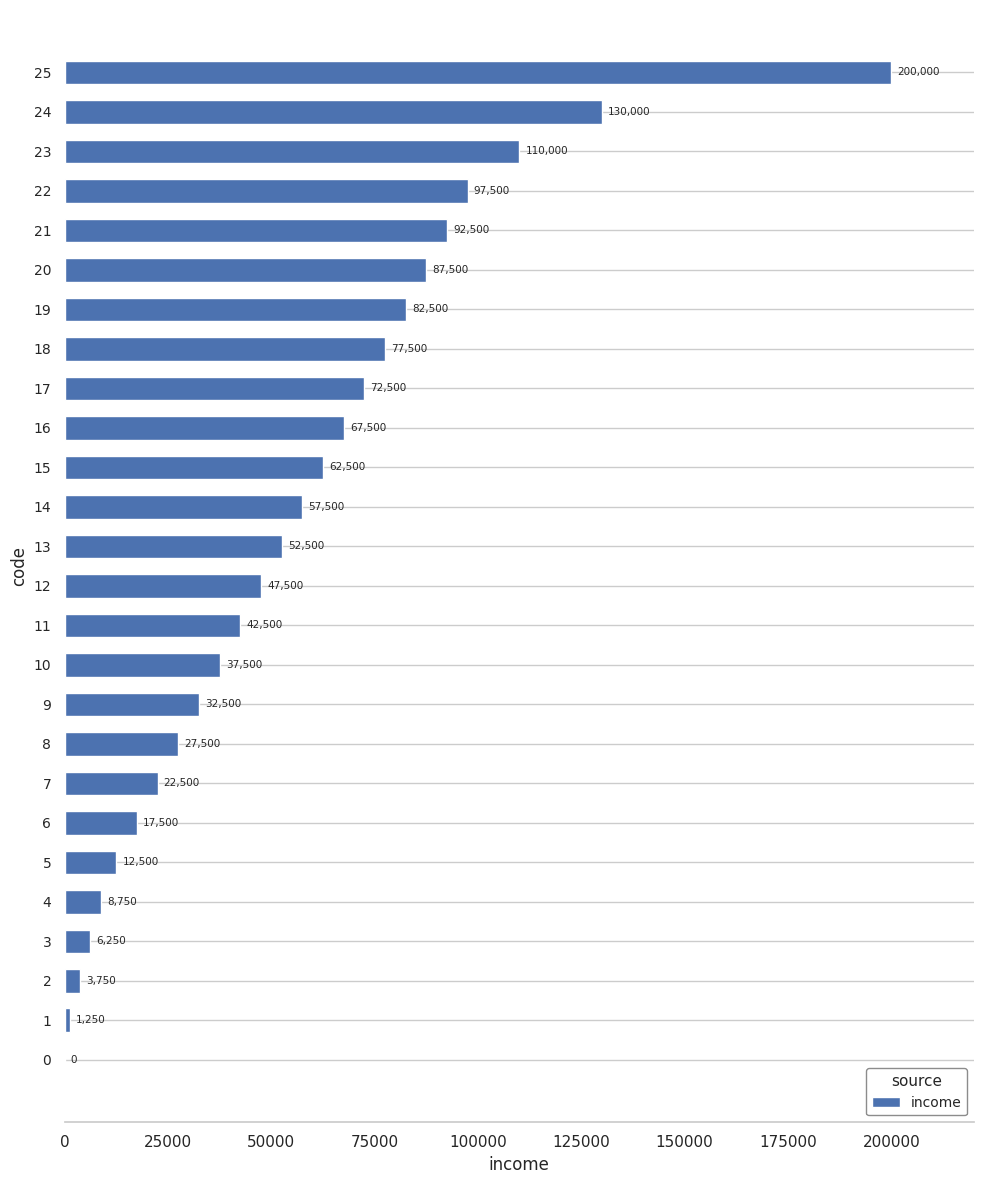

Reading top to bottom, what are all the values shown in this chart?

25=200000	24=130000	23=110000	22=97500	21=92500	20=87500	19=82500	18=77500	17=72500	16=67500	15=62500	14=57500	13=52500	12=47500	11=42500	10=37500	9=32500	8=27500	7=22500	6=17500	5=12500	4=8750	3=6250	2=3750	1=1250	0=0